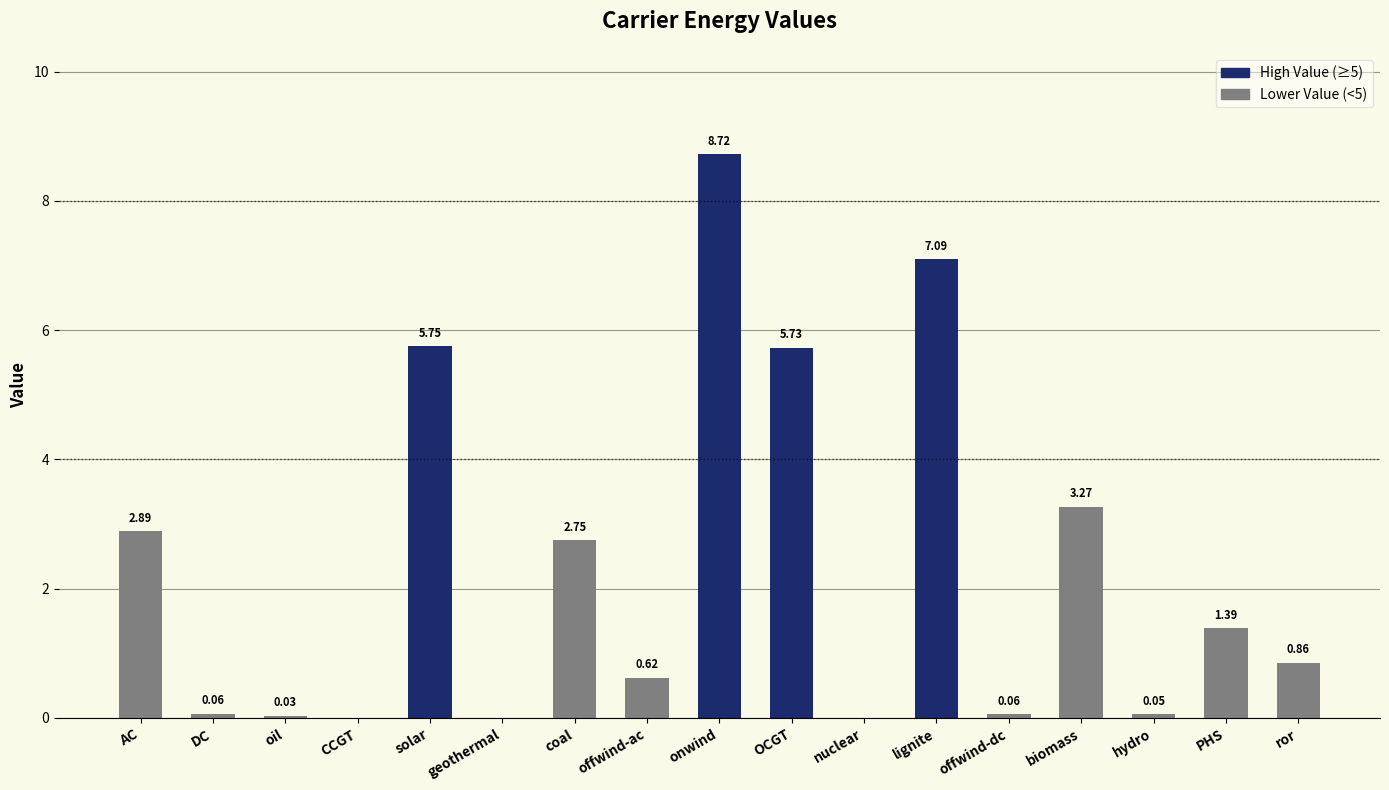

At which label is the value closest to 4?

biomass